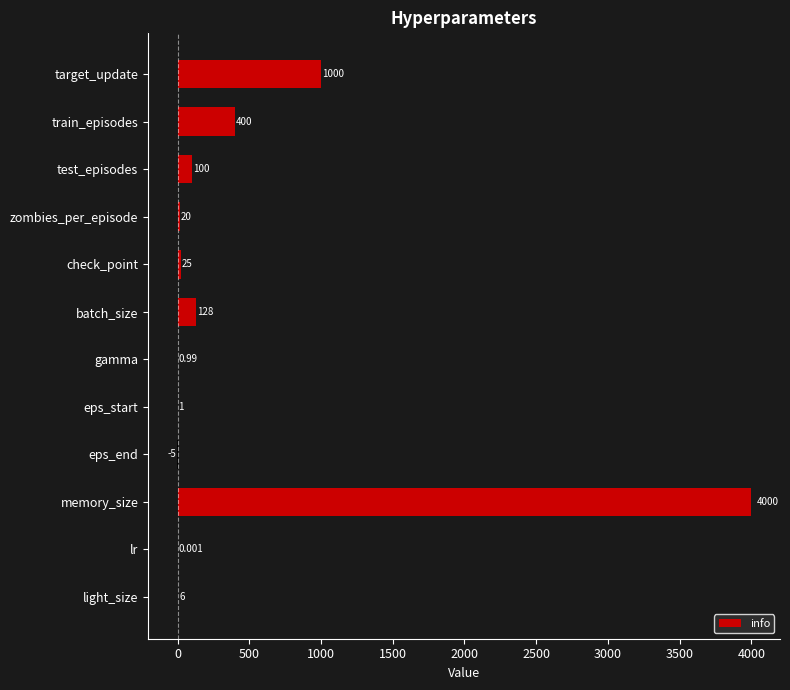

Where is the data nearest to the value 1997?

target_update